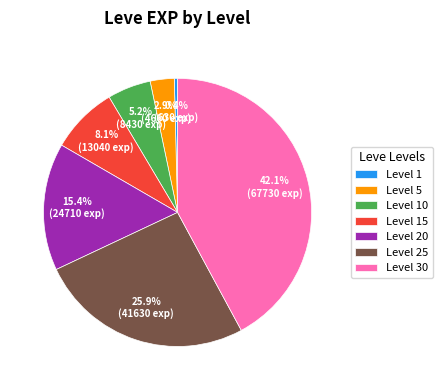

Rank the categories by value from lowest to highest.

Level 1, Level 5, Level 10, Level 15, Level 20, Level 25, Level 30